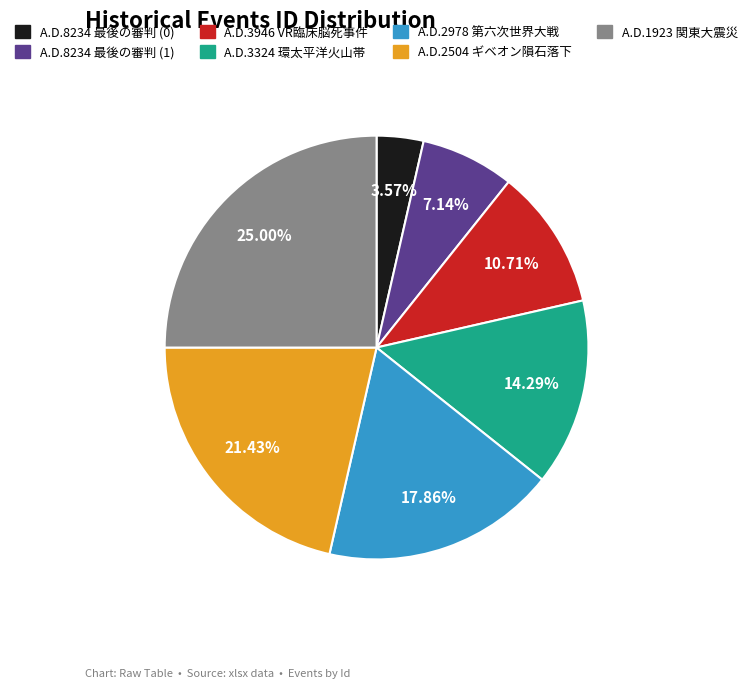

To the nearest percent, what is the difference between the largest and smallest slice percentages?

21%